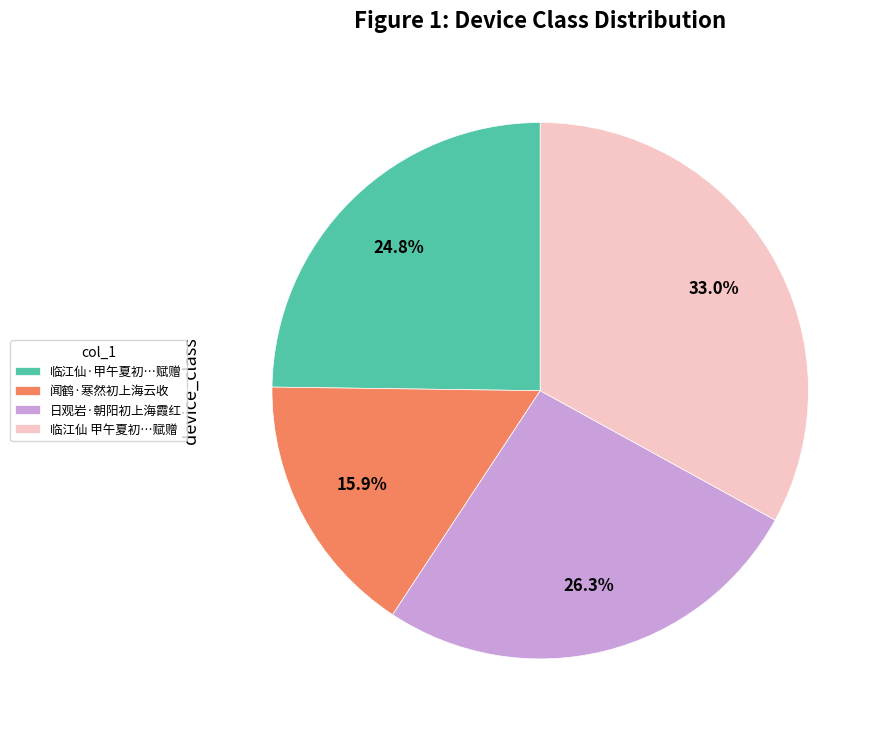

Combined, do 日观岩·朝阳初上海霞红 and 临江仙·甲午夏初…赋赠 account for over 50%?

Yes